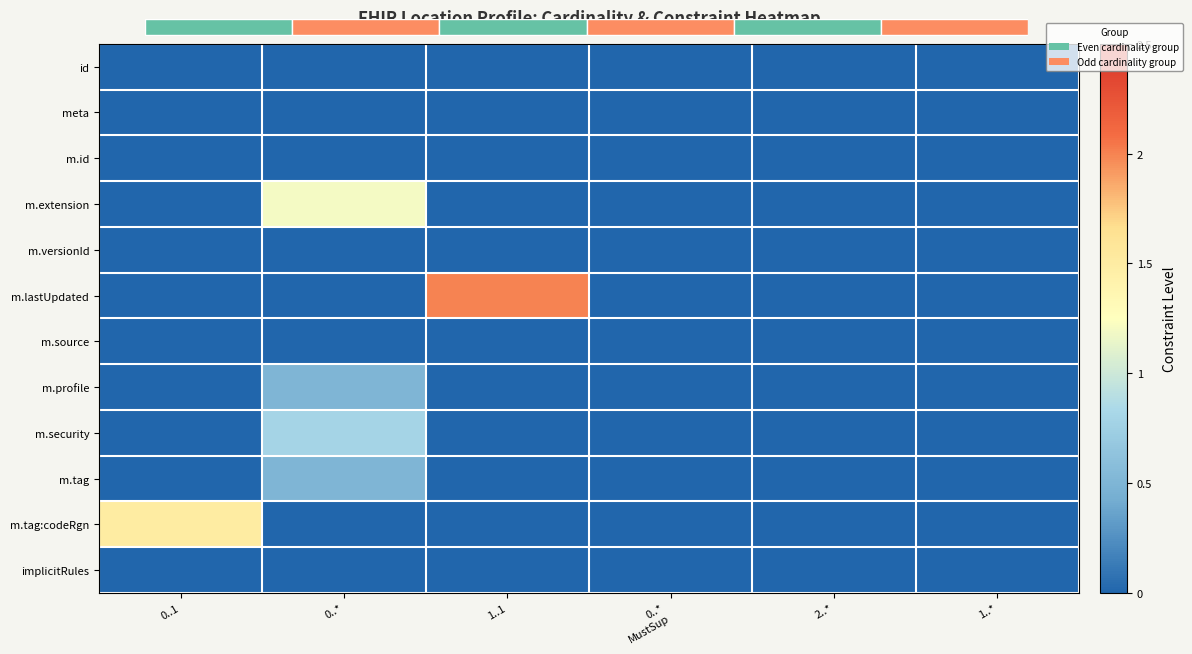

List the series in order of their peak value, lowest first.

id, meta, m.id, m.versionId, m.source, implicitRules, m.profile, m.tag, m.security, m.extension, m.tag:codeRgn, m.lastUpdated